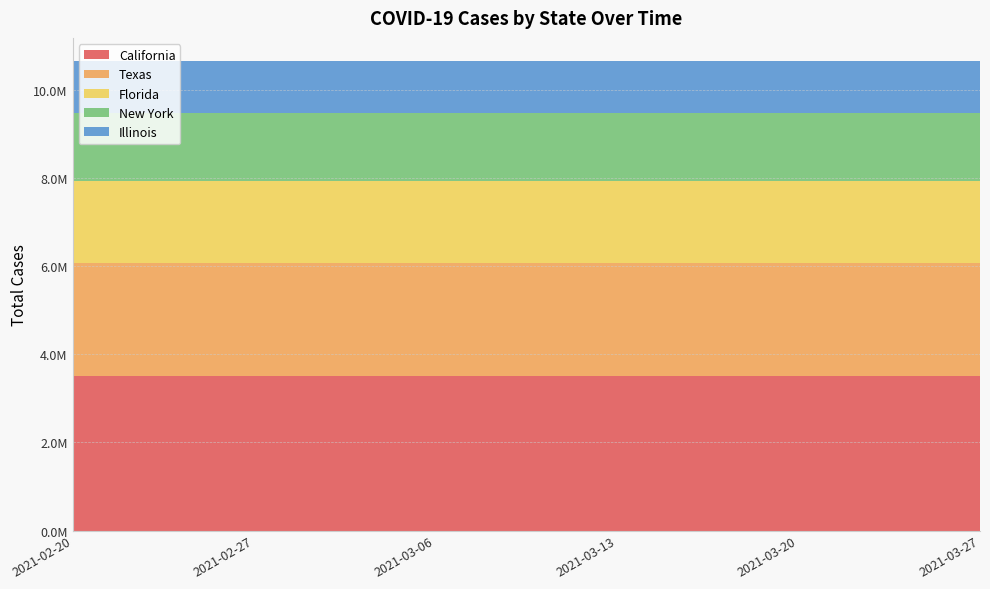

Reading right to left, list all the values displayed in this chart.

California: 3506402	3506402	3506402	3506402	3506402	3506402
Texas: 2576098	2576098	2576098	2576098	2576098	2576098
Florida: 1844627	1844627	1844627	1844627	1844627	1844627
New York: 1559042	1559042	1559042	1559042	1559042	1559042
Illinois: 1166717	1166717	1166717	1166717	1166717	1166717